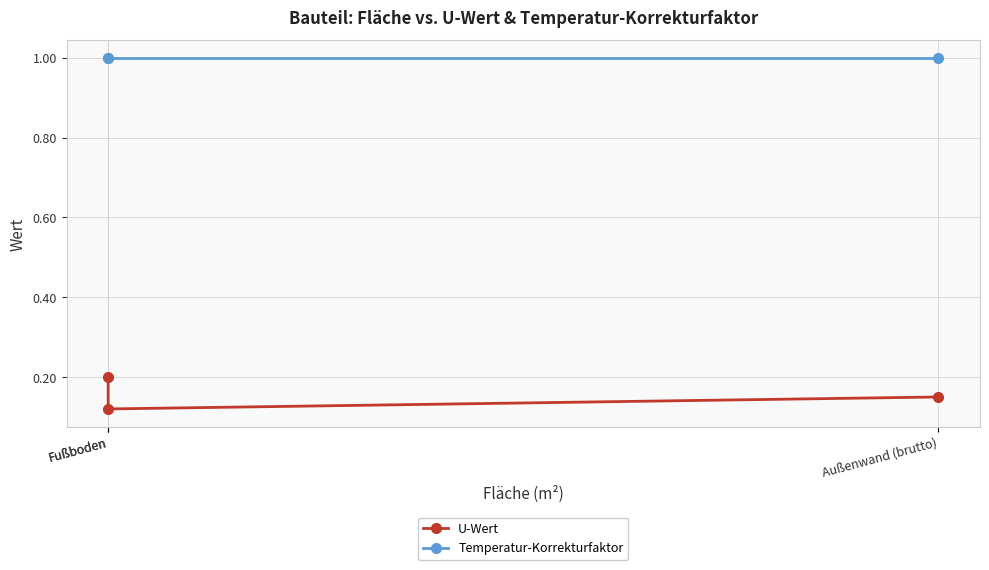

Between Fußboden and Außenwand (brutto), which is larger?

Außenwand (brutto)